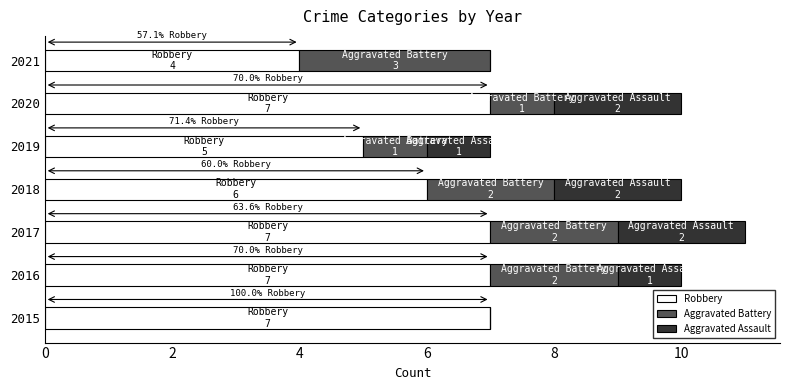

At which category is the sum across all series the highest?

2017